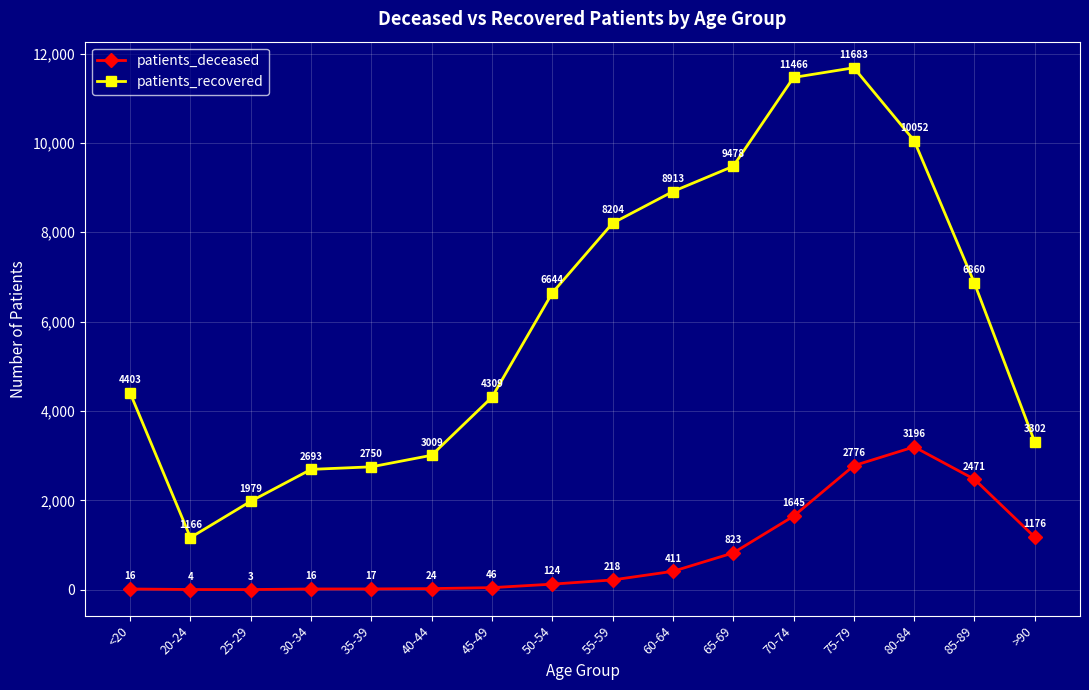

Is it true that patients_recovered equals 1979 at 25-29?

True